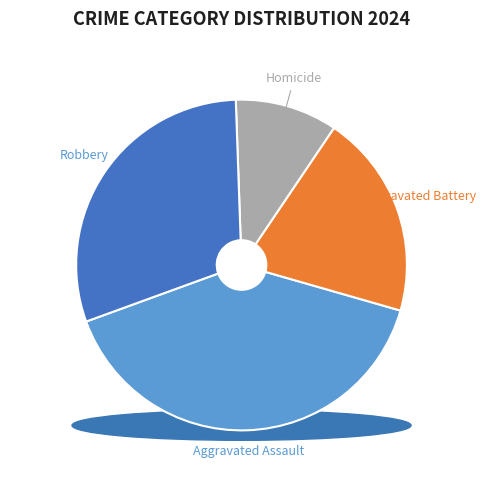

Which slice is the smallest?

Homicide